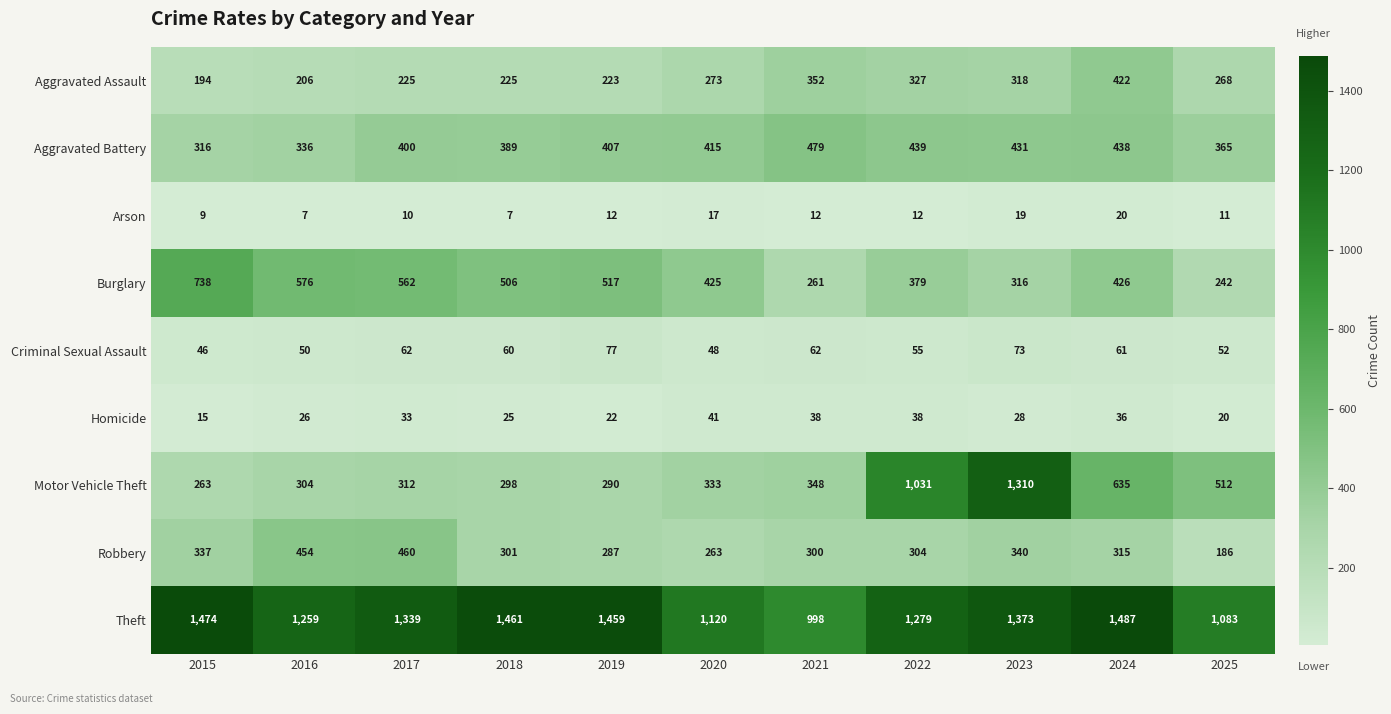

The Homicide series shows 9 at 2024. True or false?

False